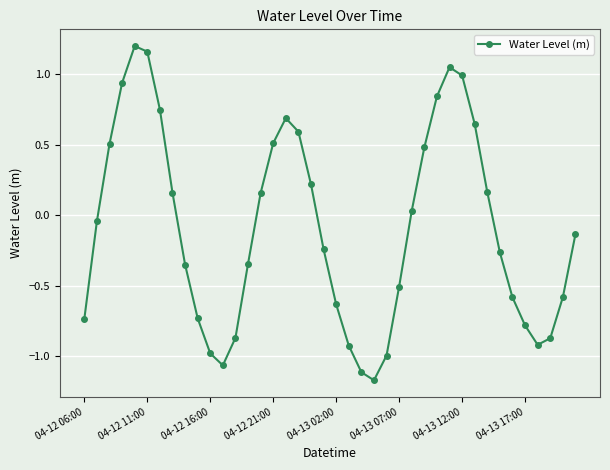

How many points are lower than both their immediate neighbors (excluding endpoints)?

3